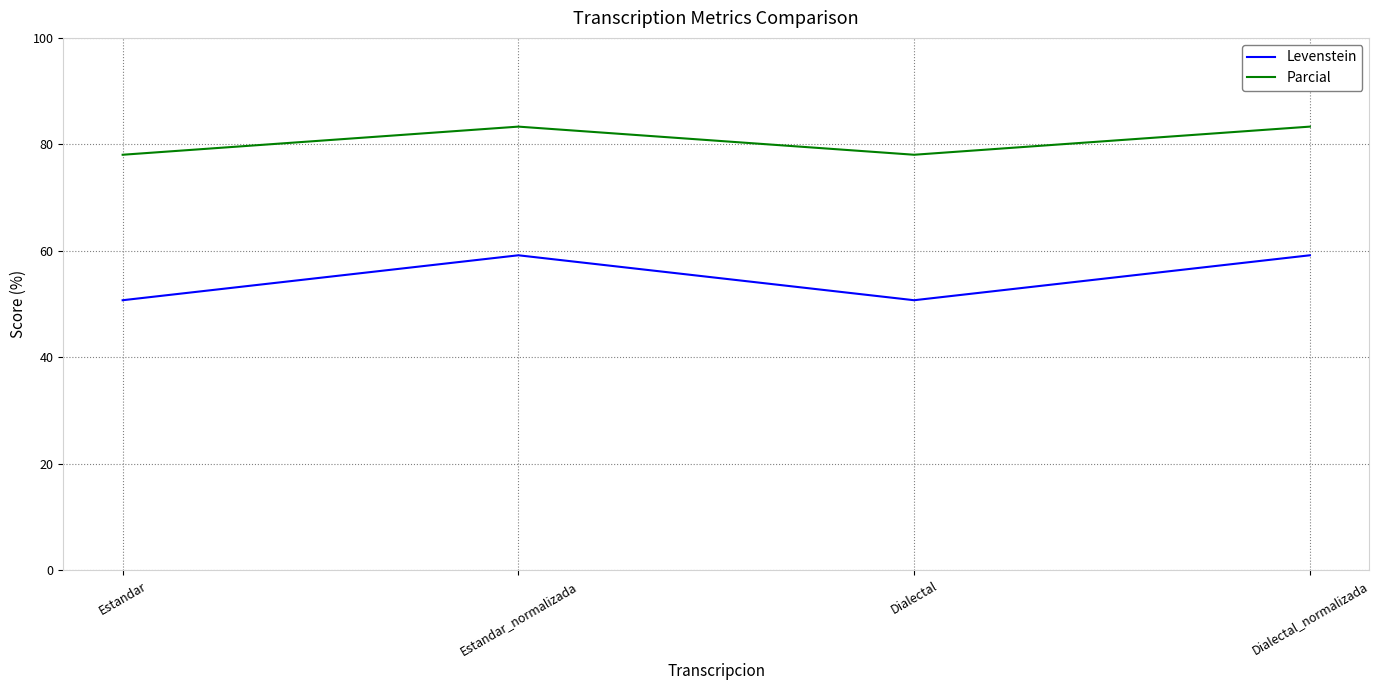

True or false: Levenstein and Parcial cross at least once.

False